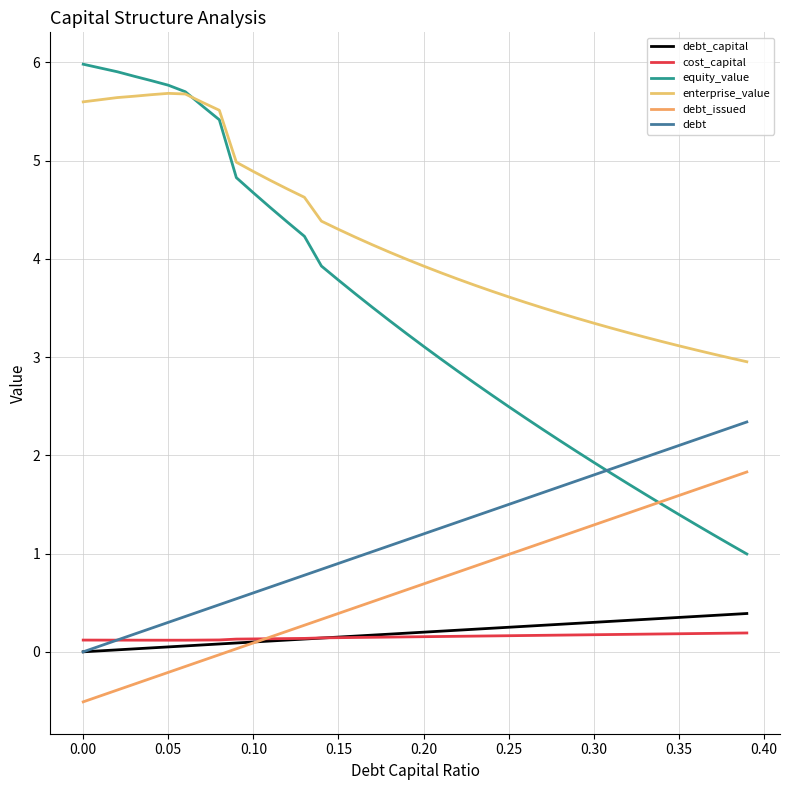

What is the highest value of the debt series?

2.3